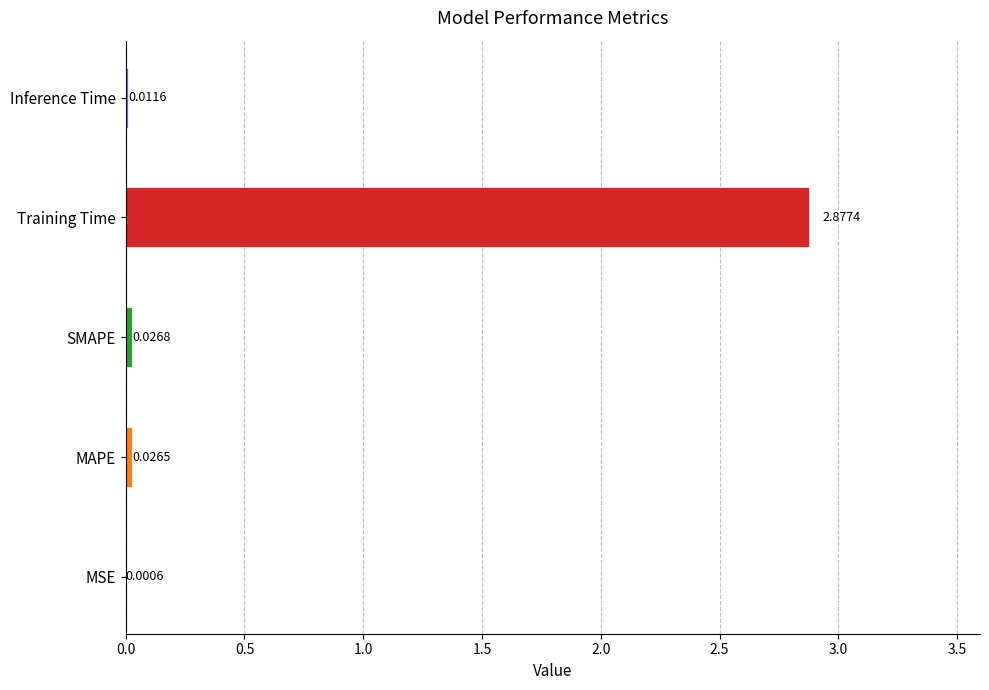

Which label corresponds to the largest value in the chart?

Training Time